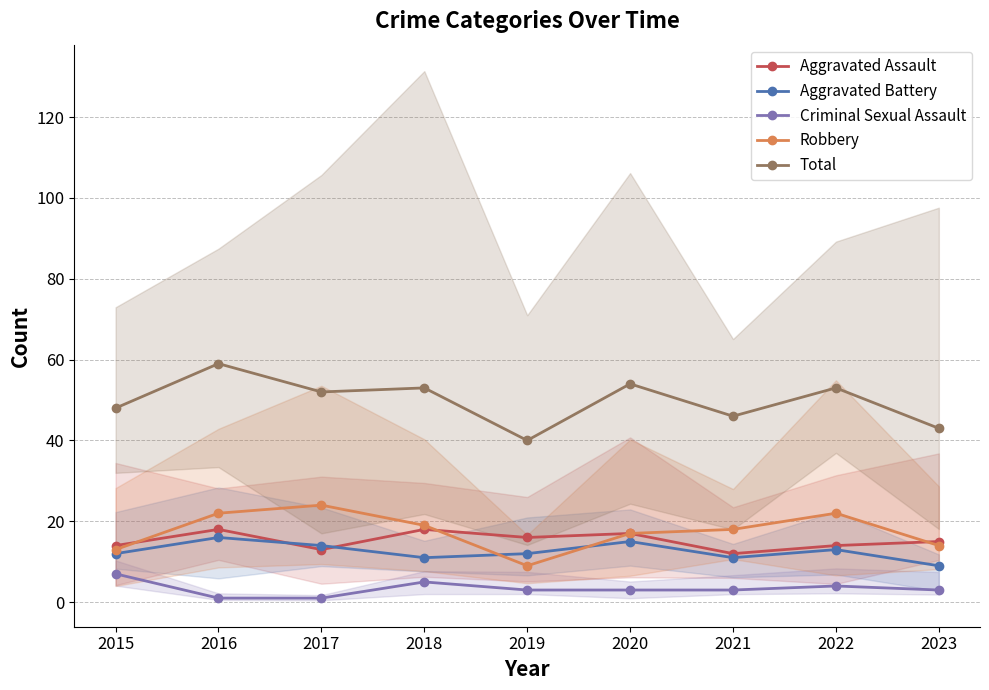

Which series has the widest spread of values?

Total